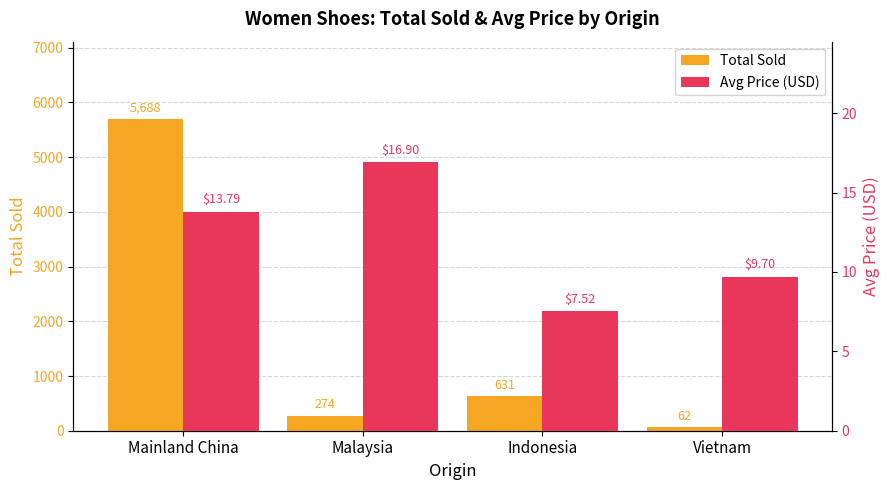

Reading left to right, transcribe all the data shown in this chart.

Total Sold: Mainland China=5688.0	Malaysia=274.0	Indonesia=631.0	Vietnam=62.0
Avg Price (USD): Mainland China=13.8	Malaysia=16.9	Indonesia=7.5	Vietnam=9.7